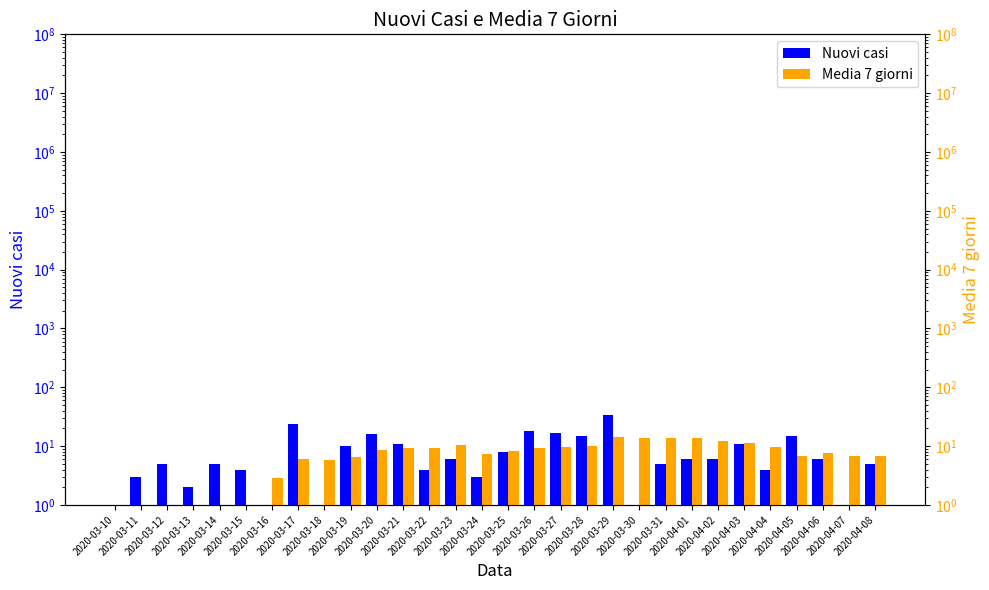

The value of Nuovi casi at 2020-03-29 is 34.0. True or false?

True